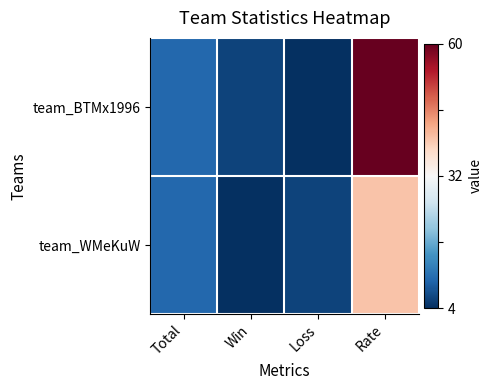

Which label corresponds to the largest value in the chart?

Rate